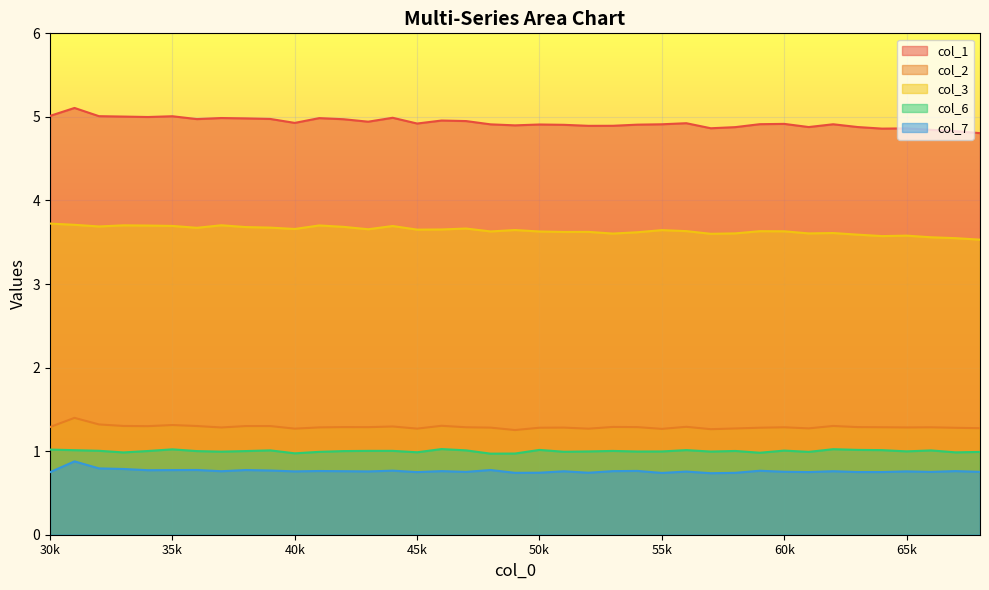

True or false: col_2 and col_6 cross at least once.

False